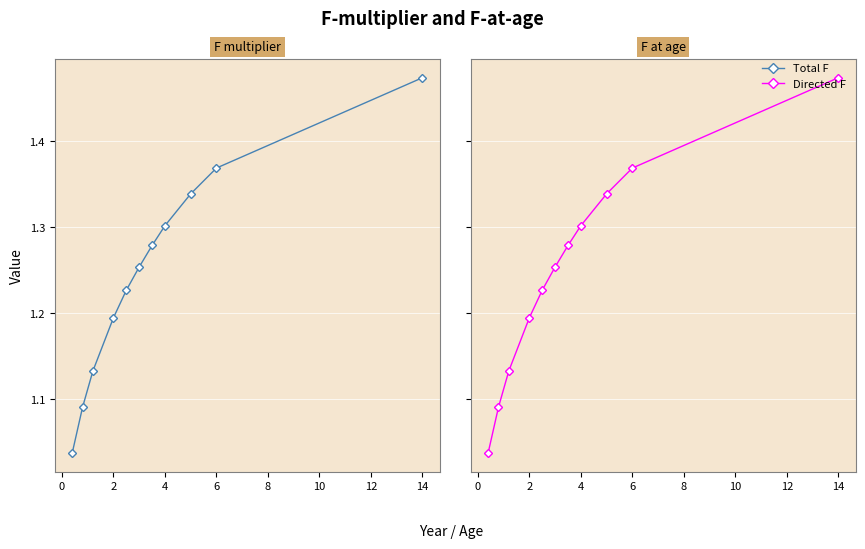

What is the difference between the Directed F values at 2 and 4?

0.1